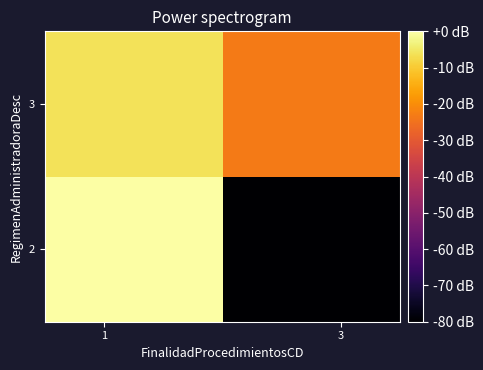

What is the minimum value shown in the chart?

-200.0